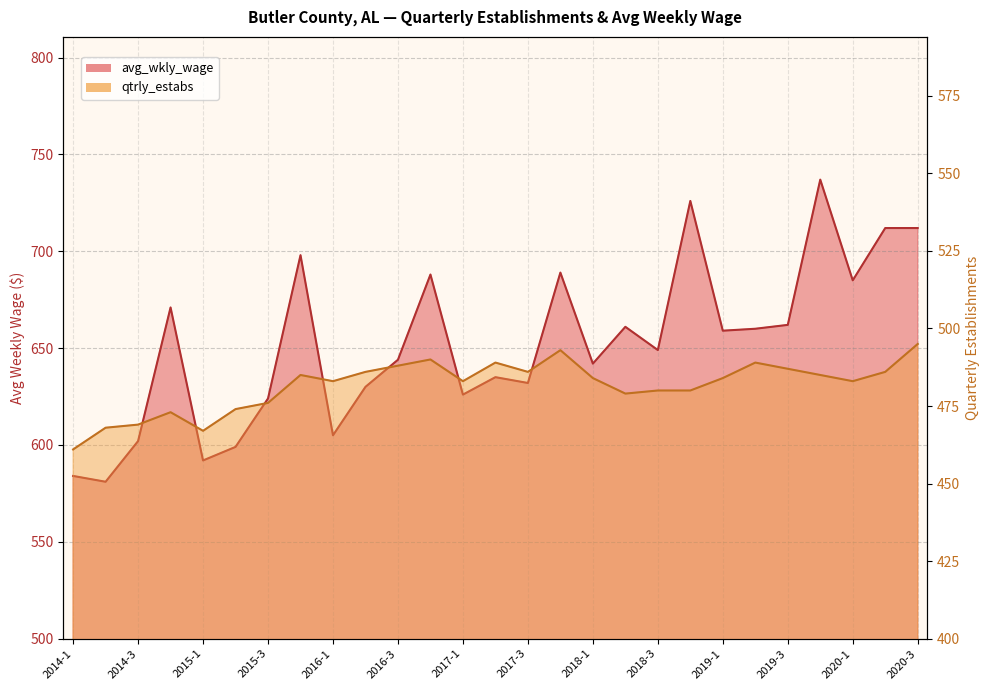

How many interior local peaks does the qtrly_estabs series have?

6